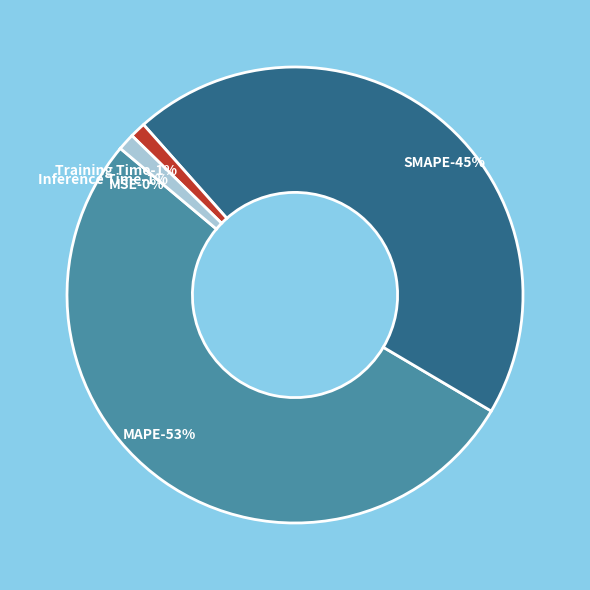

The Training Time slice represents 14% of the pie. True or false?

False